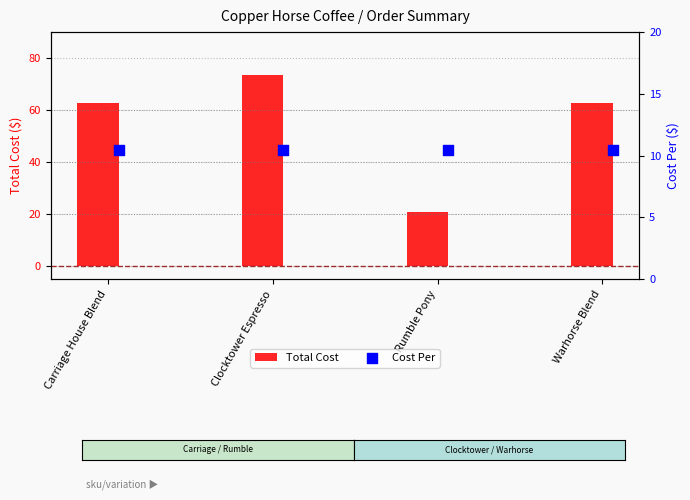

Is it true that Total Cost equals 37.8 at Carriage House Blend?

False